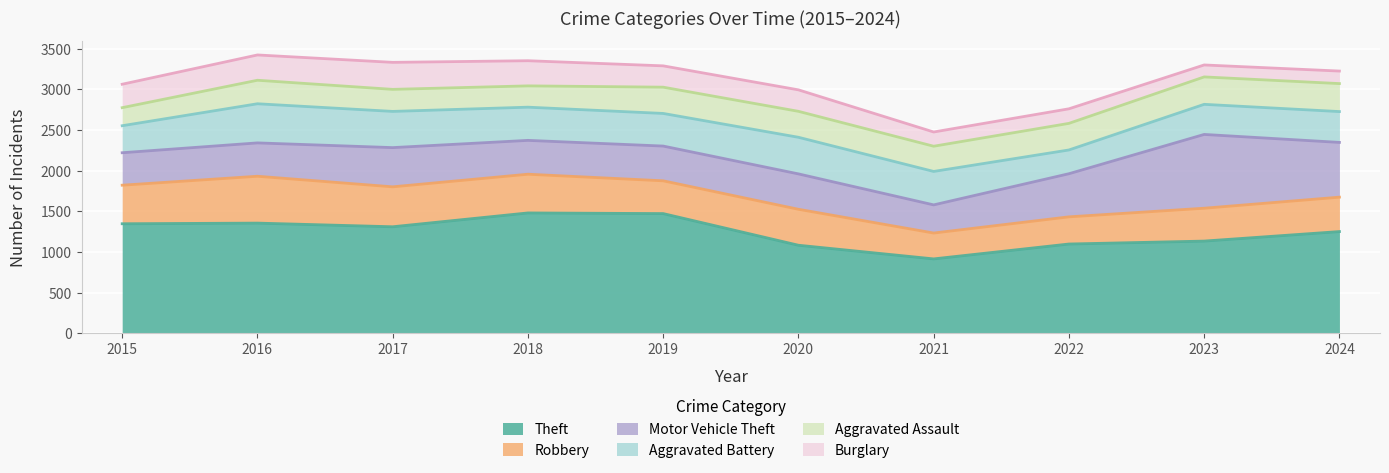

What value does the Aggravated Battery series have at 2018, to the nearest 5?

410